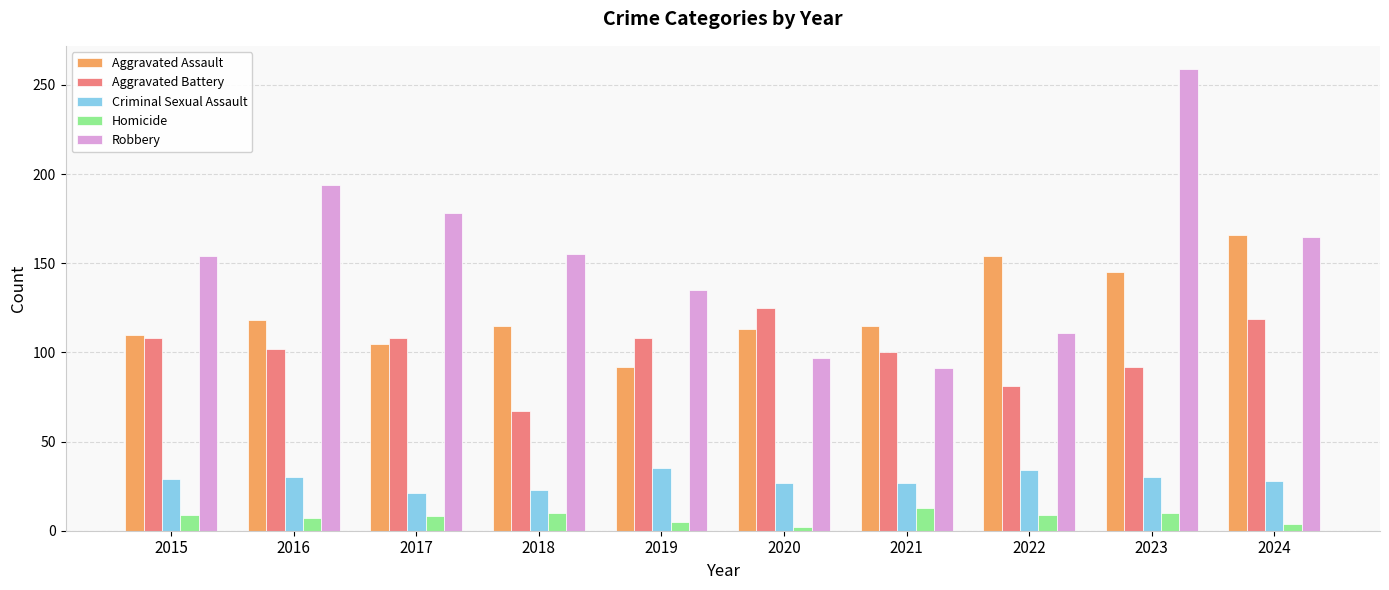

At which category is the sum across all series the highest?

2023